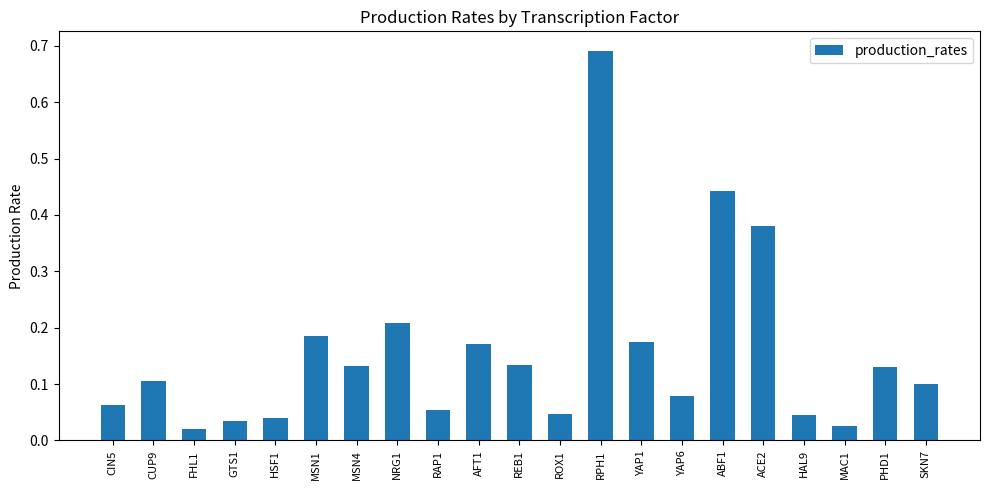

Which category has the highest value across all series?

RPH1